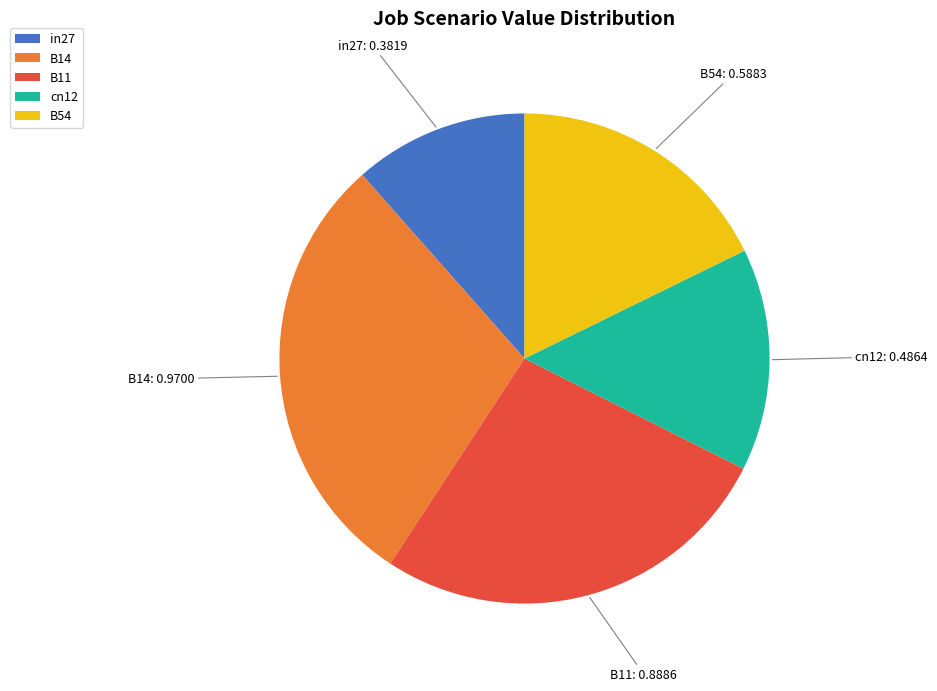

Which category has the smallest portion of the pie?

in27